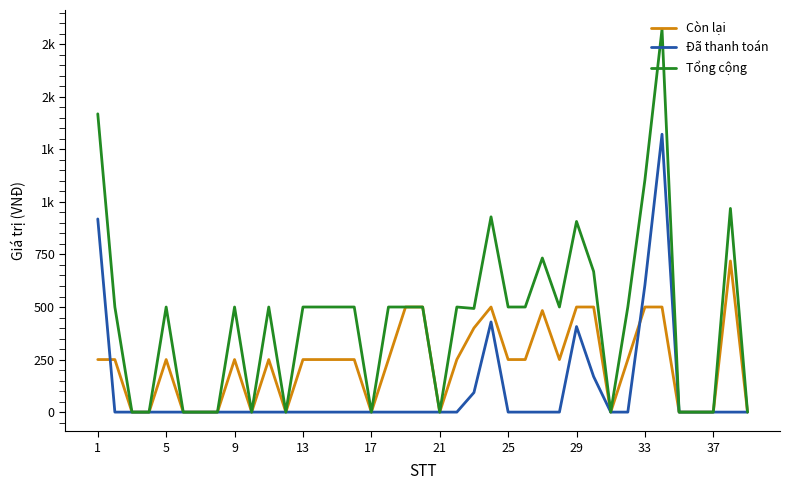

Is this an area chart (filled region under the line)?

No